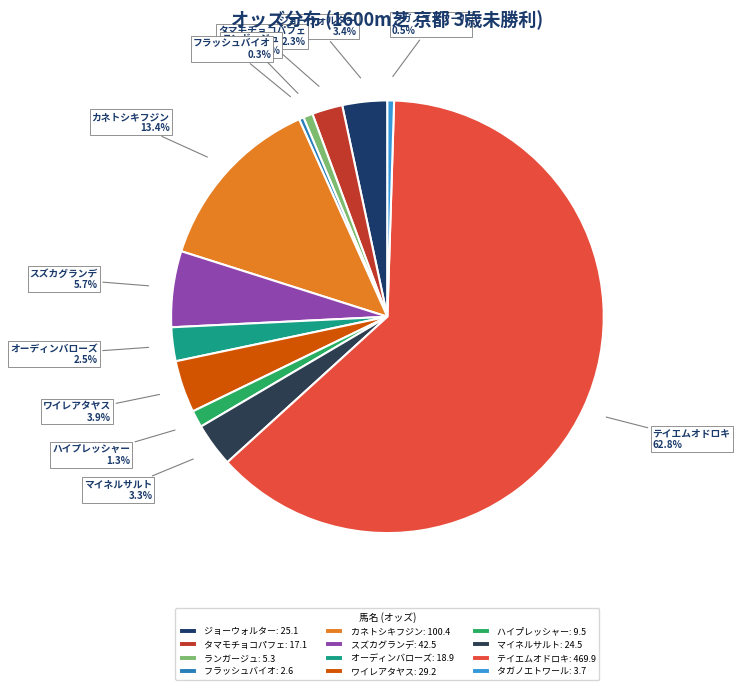

To the nearest percent, what percentage of the pie is ランガージュ?

1%